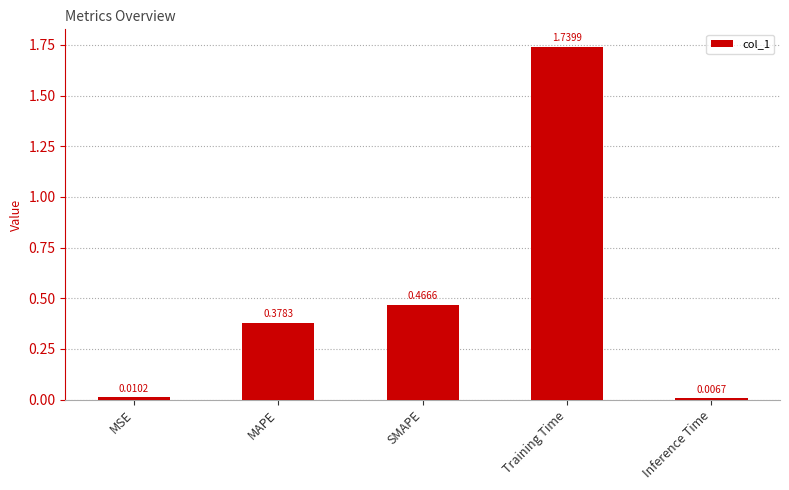

List the labels in order of value, largest first.

Training Time, SMAPE, MAPE, MSE, Inference Time